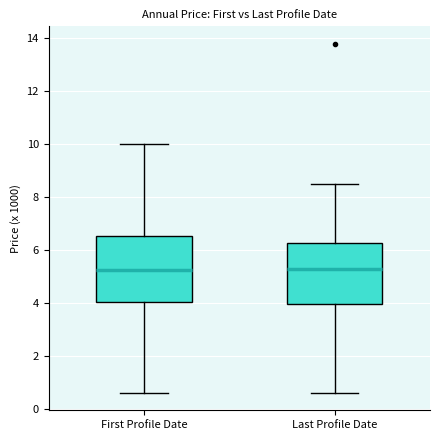

Where is the upper edge of the box for First Profile Date on the y-axis? The values are not printed on the chart, so give them approximately, as read against the axis.

6.6